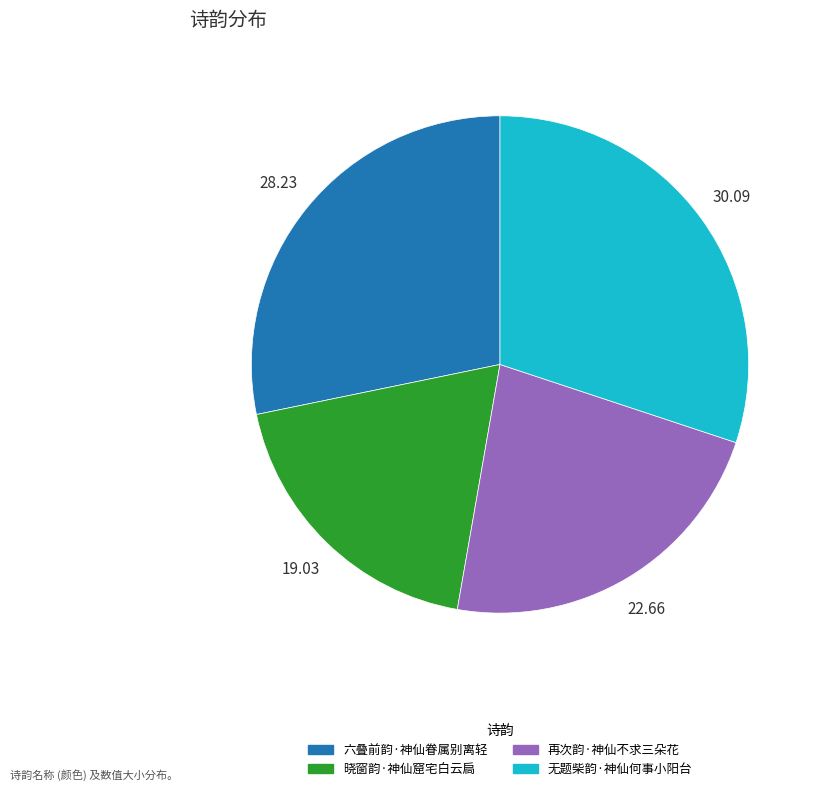

True or false: 六叠前韵·神仙眷属别离轻 accounts for 28% of the total.

True